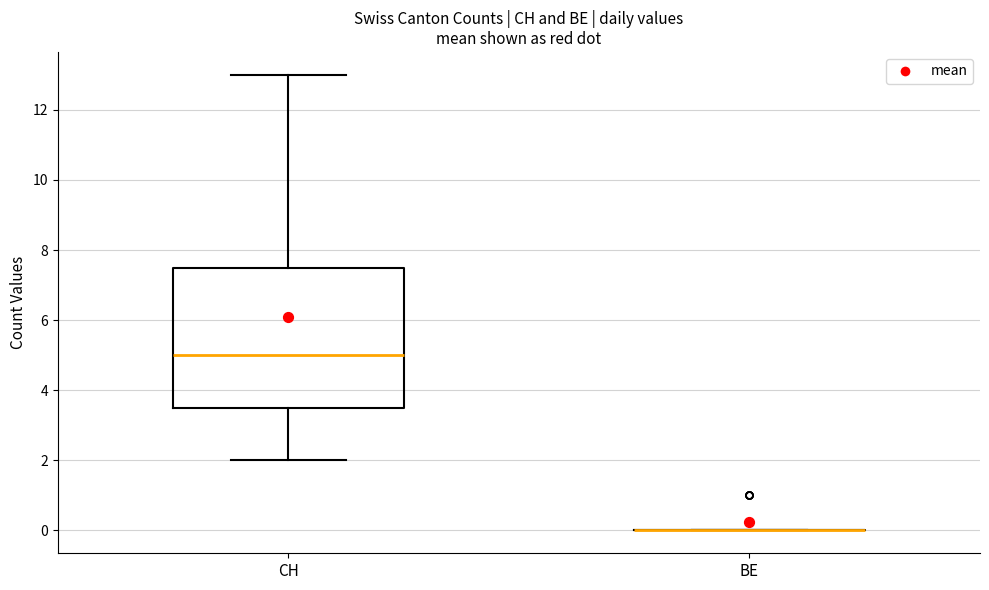

Reading left to right, read every box against the y-axis: the position of its median line, the range the box covers, and the ends of its whiskers. The values are not printed on the chart, so give them approximately, as read against the axis.

CH: median 5.0, box 3.6 to 7.6, whiskers 2.0 to 13.0
BE: box collapsed to a line at 0.0, whiskers 0.0 to 0.0